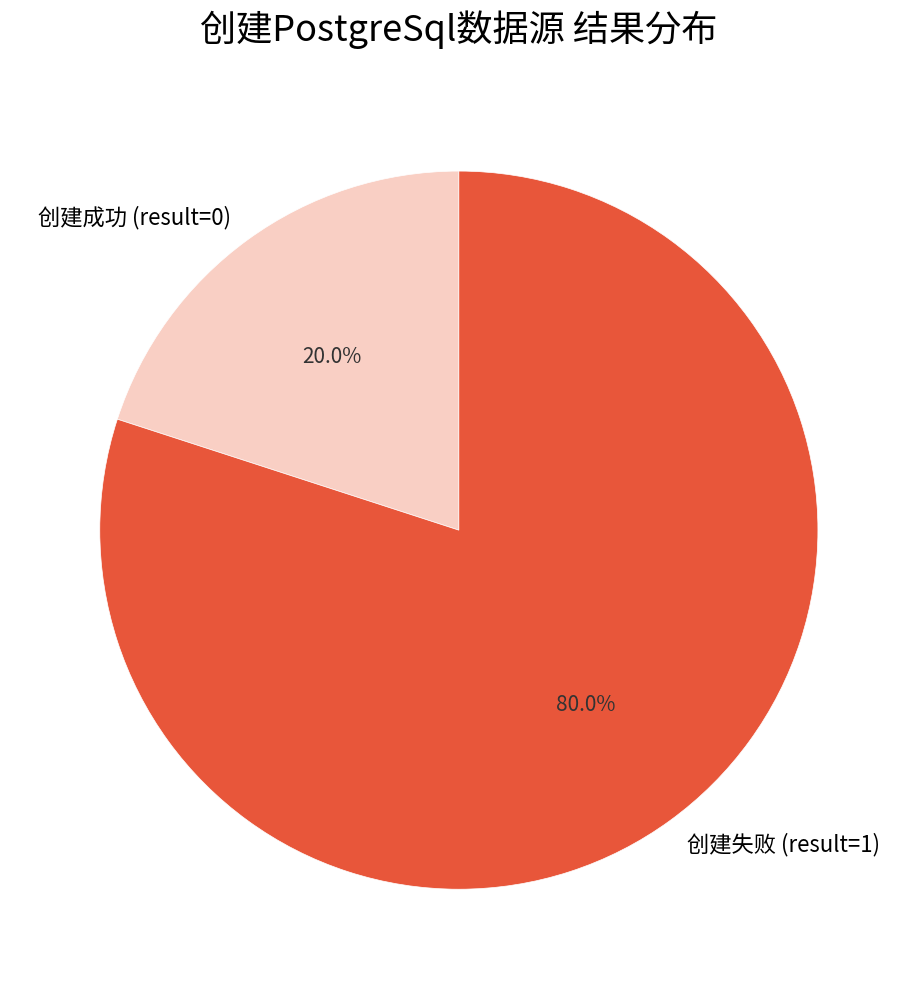

Does any single category account for the majority?

Yes